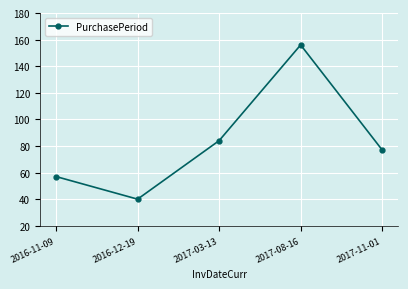

List the labels in order of value, largest first.

2017-08-16, 2017-03-13, 2017-11-01, 2016-11-09, 2016-12-19